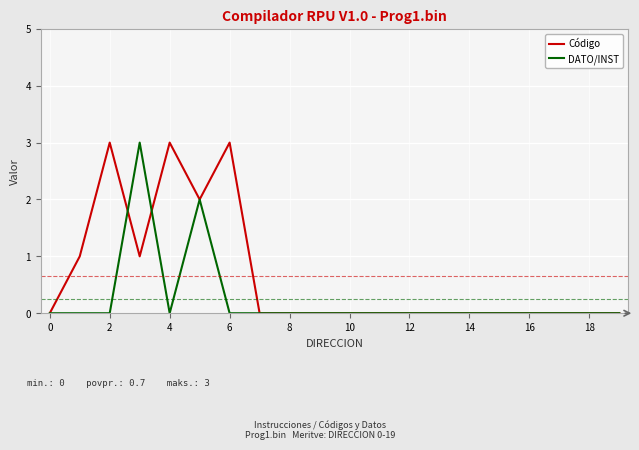

What is the highest value of the Código series?

3